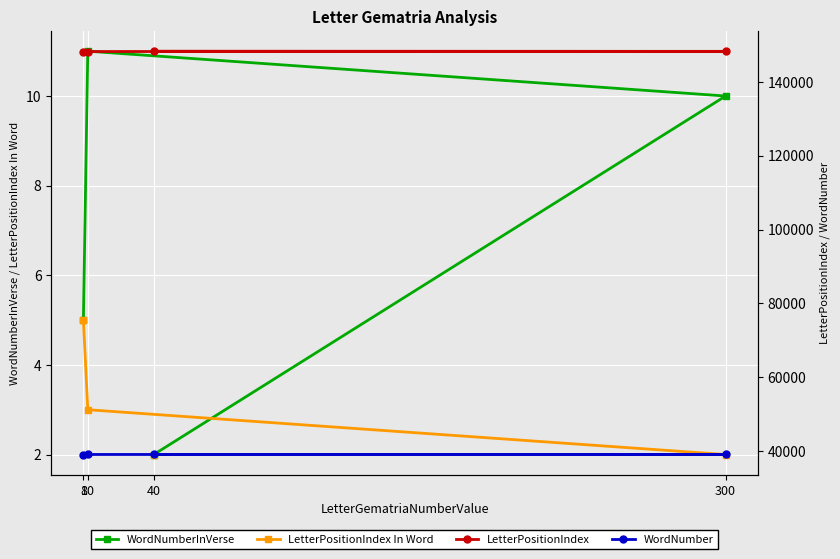

How many WordNumber values are between 39101 and 39122?

3